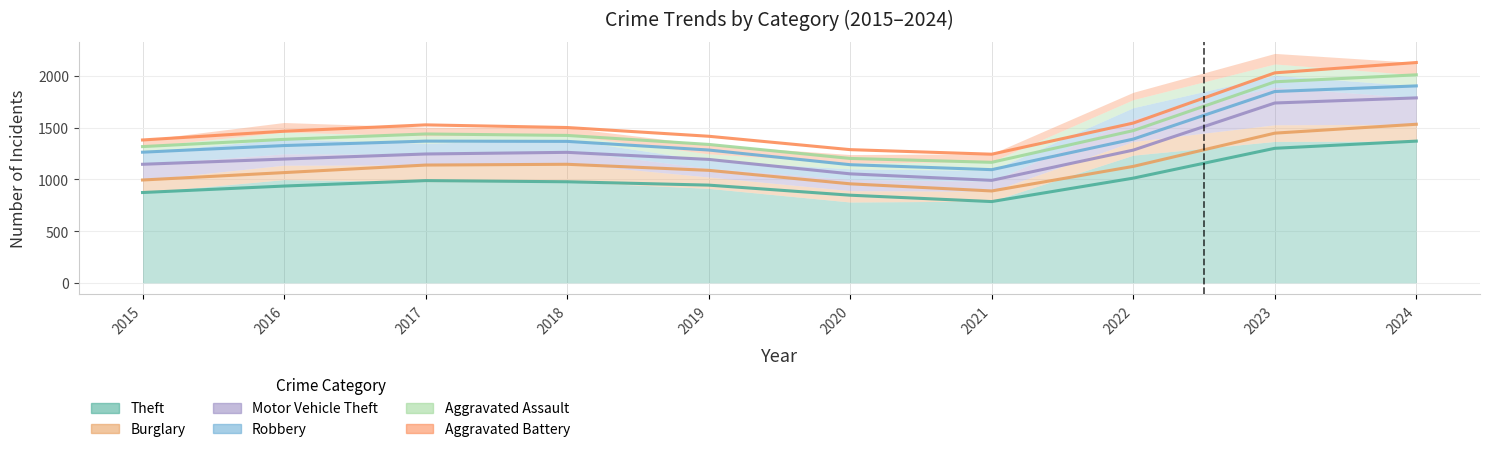

How many values in the Theft series are below 979?

5